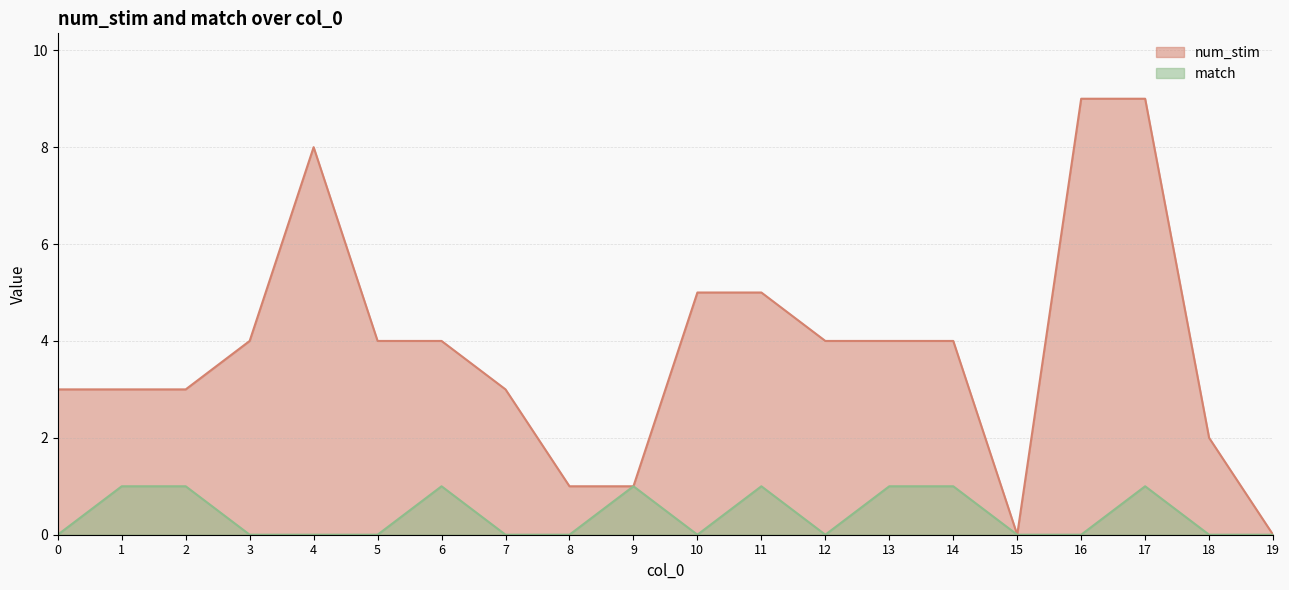

At which category is the sum across all series the highest?

17